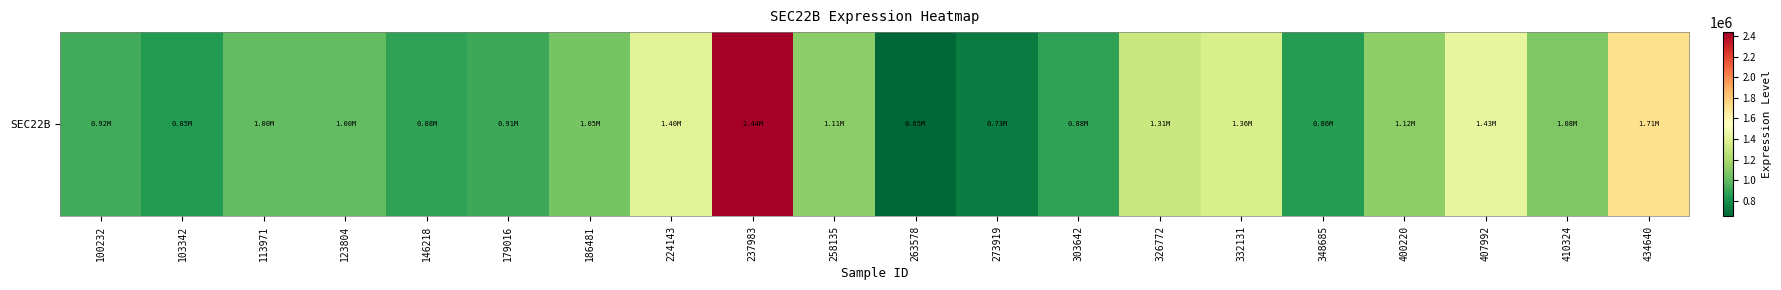

What is the sum of all values?

22697814